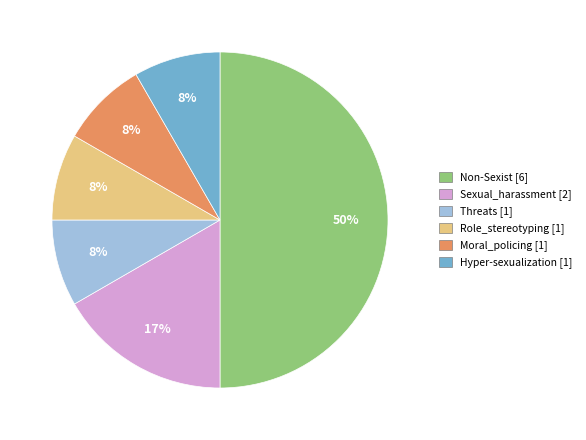

Which slice is the largest?

Non-Sexist